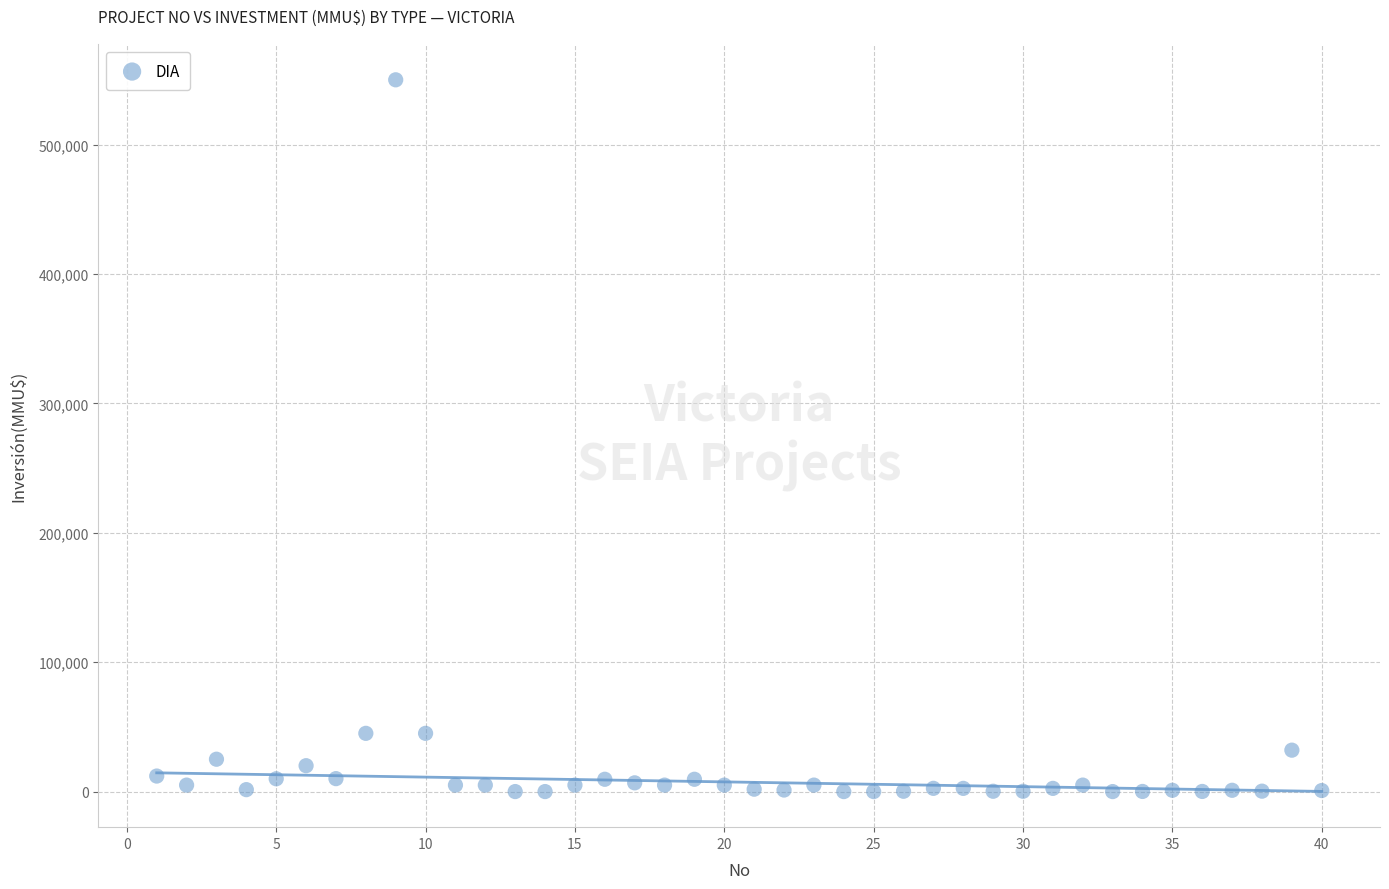

What is the range of Y values (max minus min)?

550000